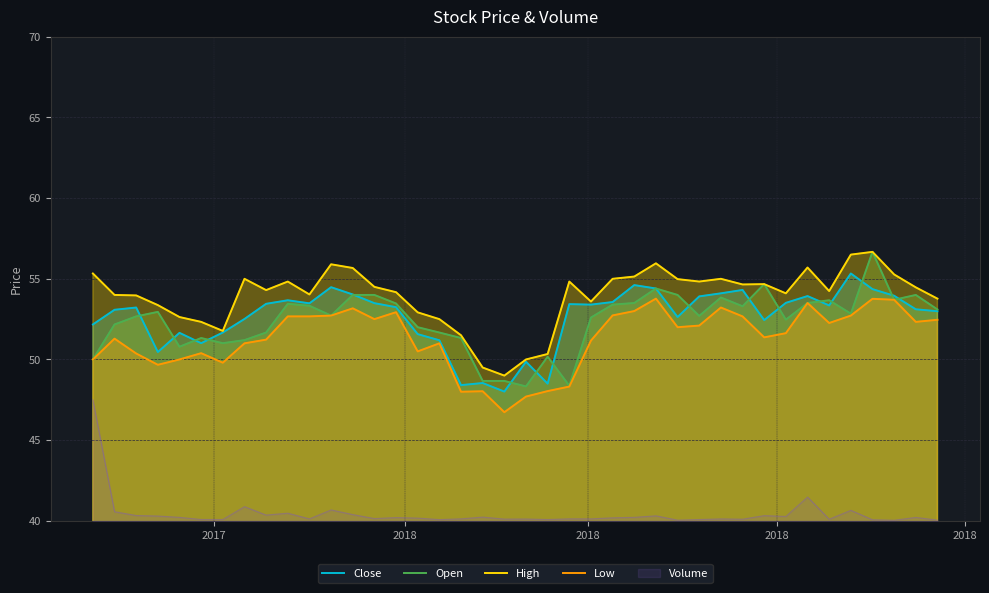

True or false: High has a value of 83.2 at 10.

False